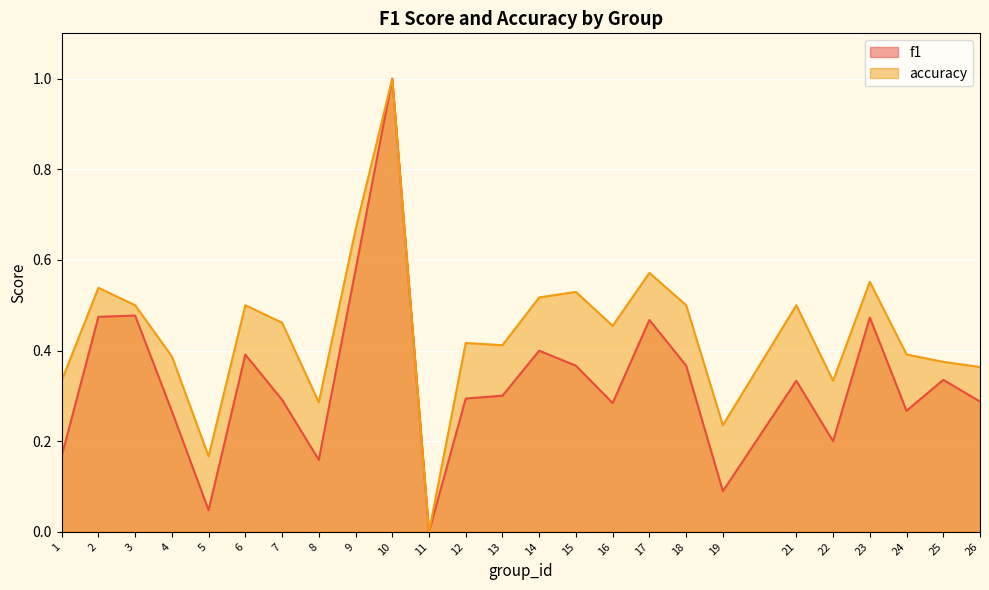

How many lines are shown in the chart?

2